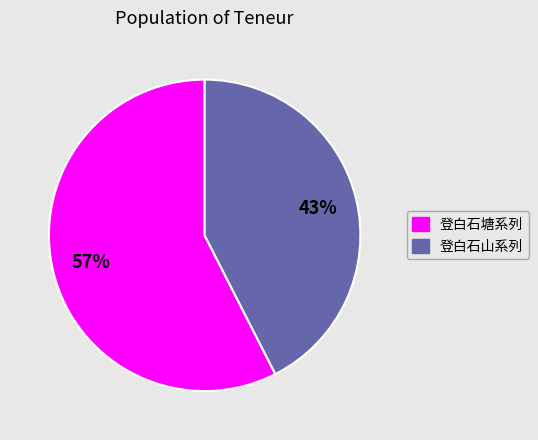

To the nearest percent, what is the average slice percentage?

50%